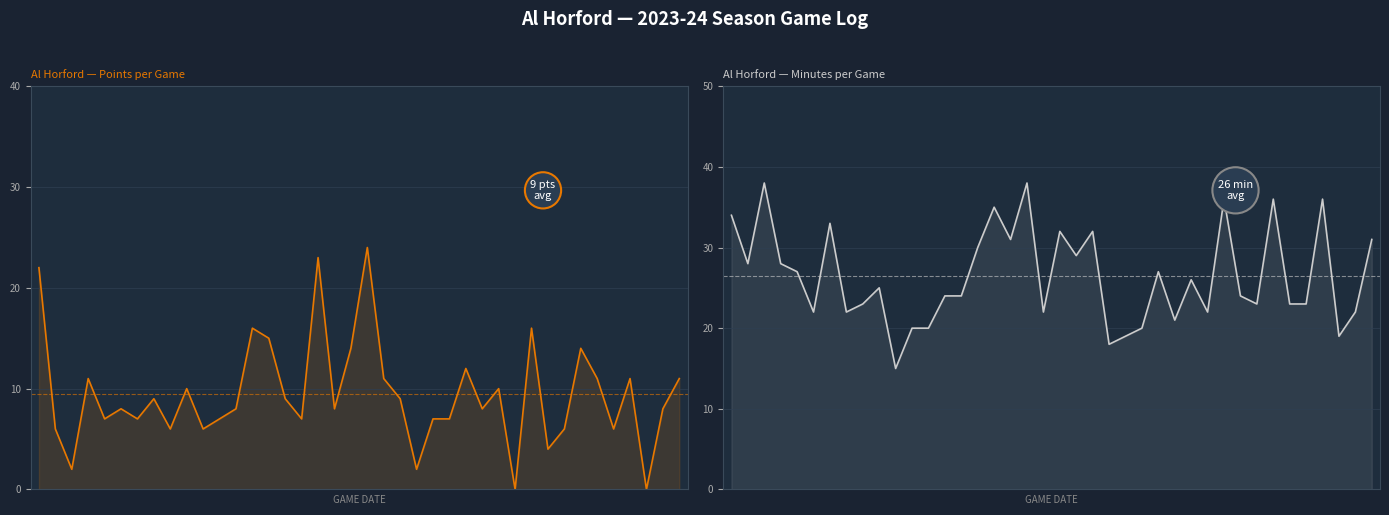

How many values in the points series are below 8?

16